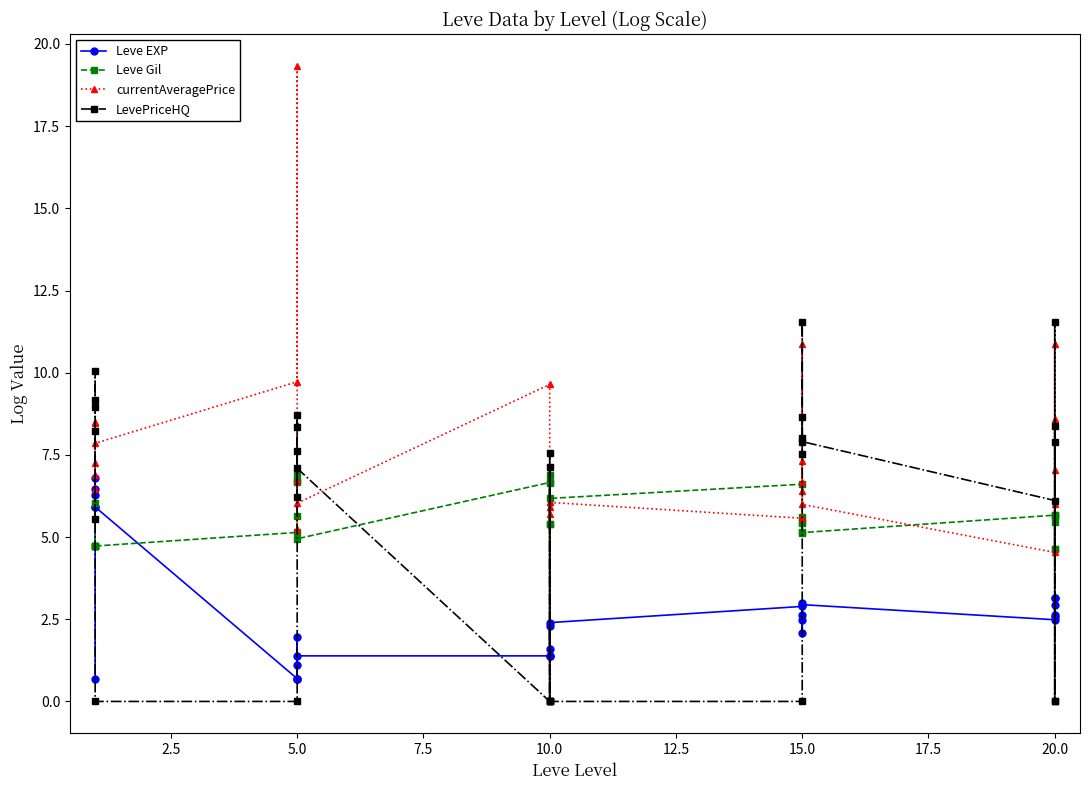

At how many categories does at least one series exceed 7?

23